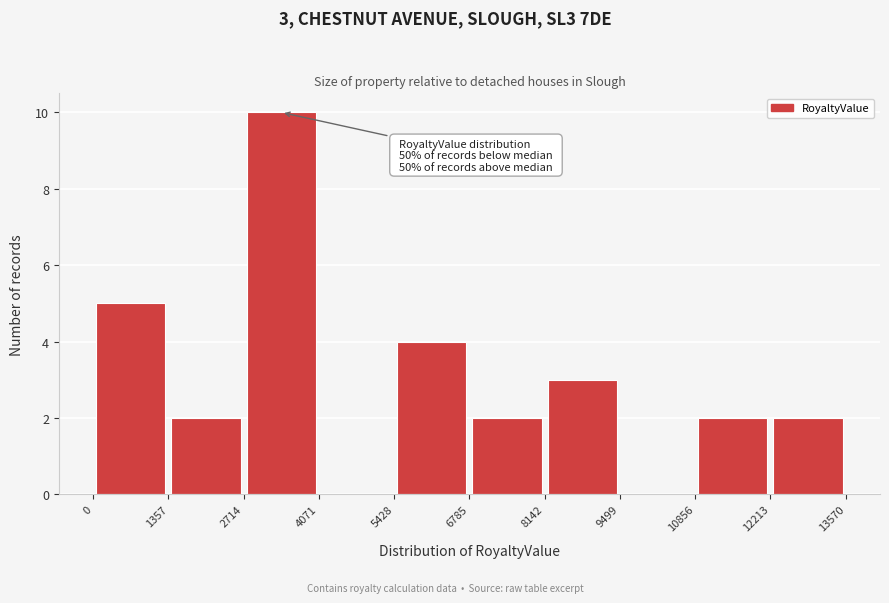

Which range on the x-axis has the tallest bar?

2714 to 4071